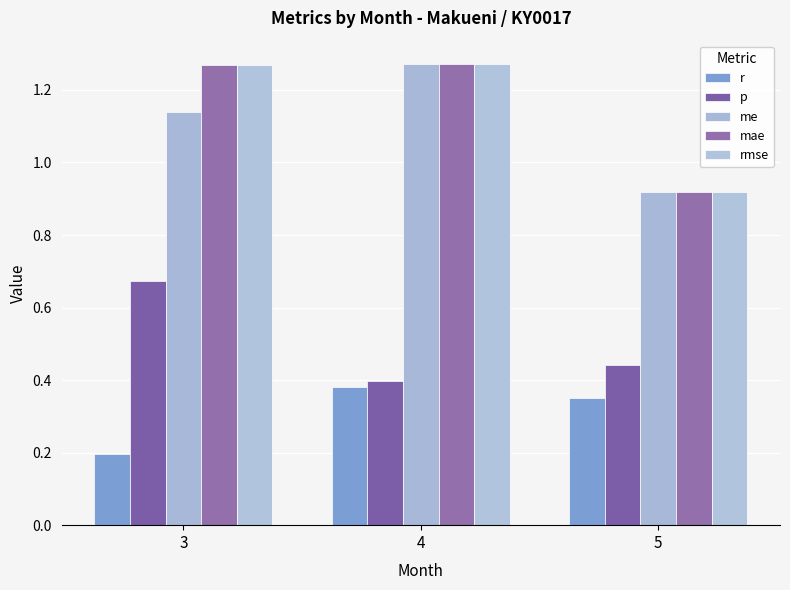

The mae series shows 0.4 at 4. True or false?

False